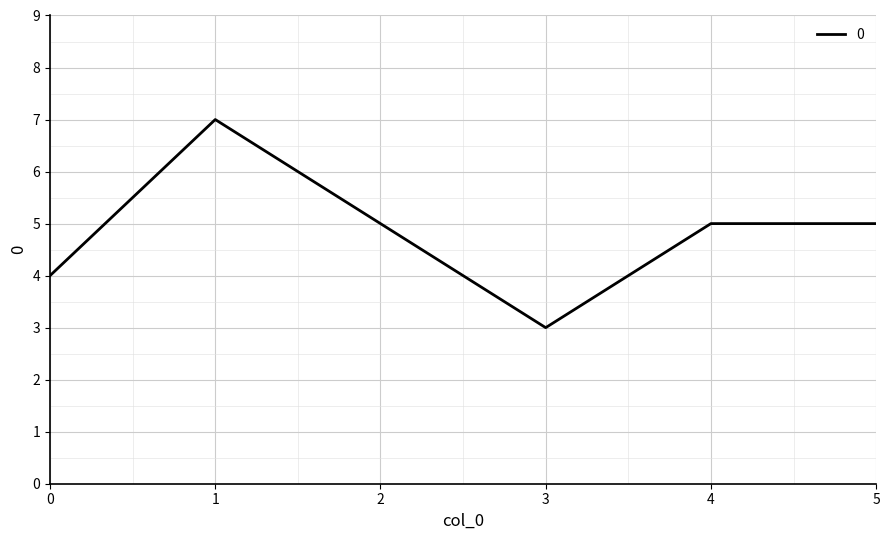

What is the average value?

5